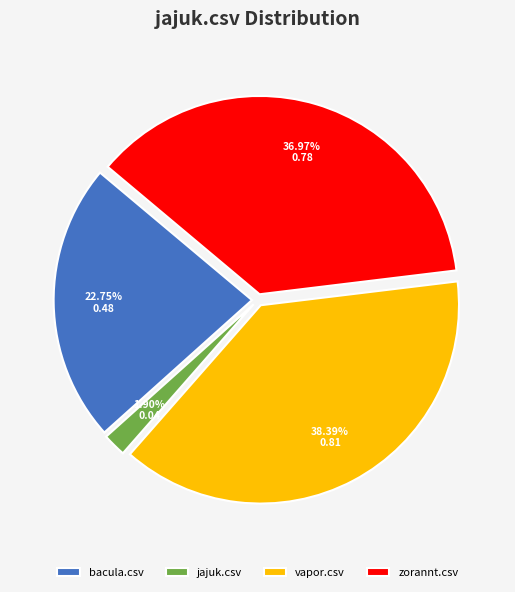

To the nearest percent, what is the average slice percentage?

25%